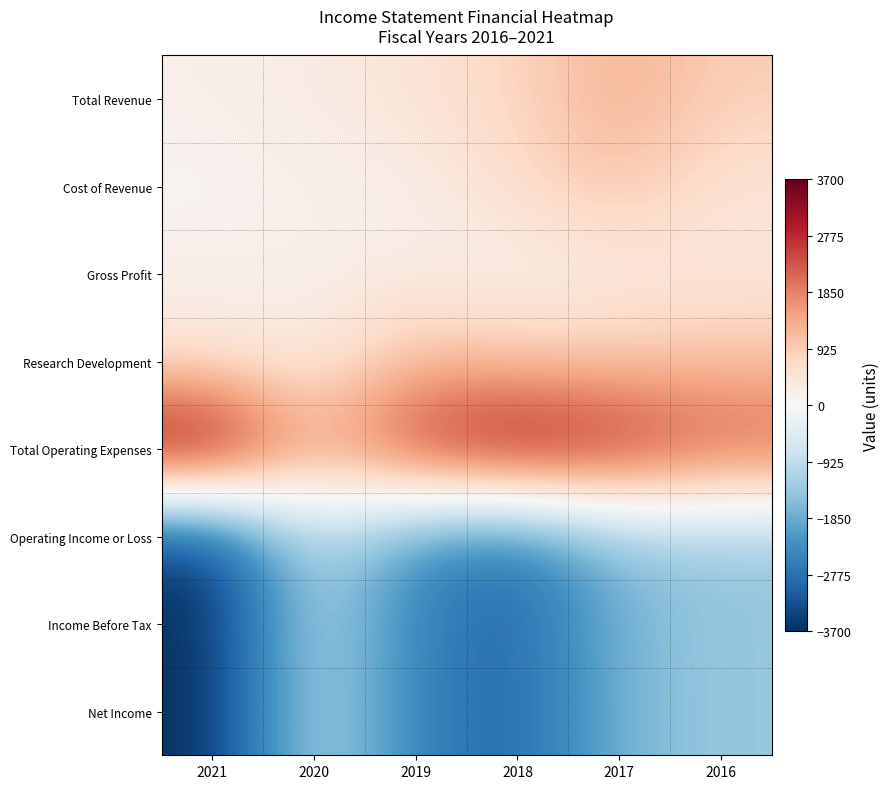

Reading left to right, what are all the values shown in this chart?

Total Revenue: 2021=200	2020=300	2019=500	2018=800	2017=1300	2016=900
Cost of Revenue: 2021=100	2020=200	2019=200	2018=700	2017=1100	2016=500
Gross Profit: 2021=200	2020=200	2019=300	2018=100	2017=300	2016=400
Research Development: 2021=500	2020=300	2019=1200	2018=1000	2017=1000	2016=1100
Total Operating Expenses: 2021=3700	2020=1300	2019=2800	2018=3400	2017=2900	2016=2300
Operating Income or Loss: 2021=-3500	2020=-900	2019=-2300	2018=-2700	2017=-1500	2016=-1400
Income Before Tax: 2021=-3700	2020=-1000	2019=-2500	2018=-2900	2017=-1700	2016=-1400
Net Income: 2021=-3700	2020=-1000	2019=-2500	2018=-2900	2017=-1700	2016=-1400